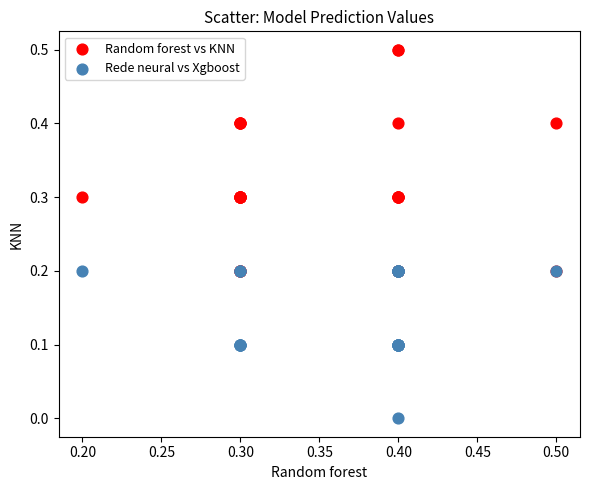

Which series contains the highest Y value?

Random forest vs KNN